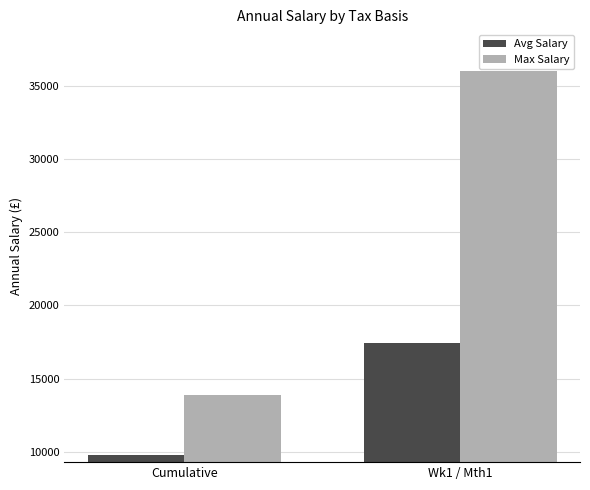

What is the spread (max minus min) of values at Cumulative?

4089.5